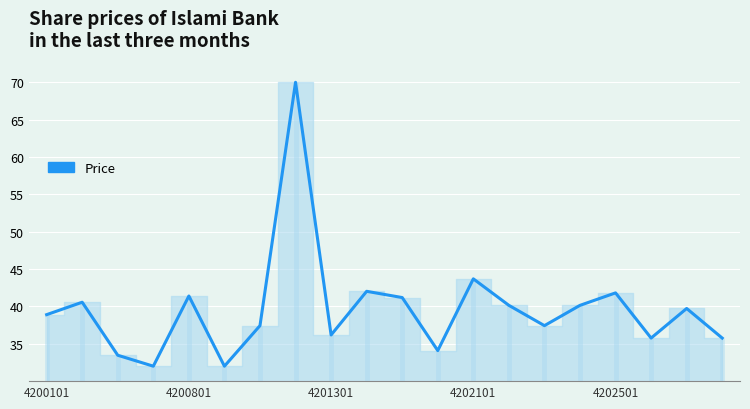

Approximately how many times larger is the value at 19 compared to 16?

0.9